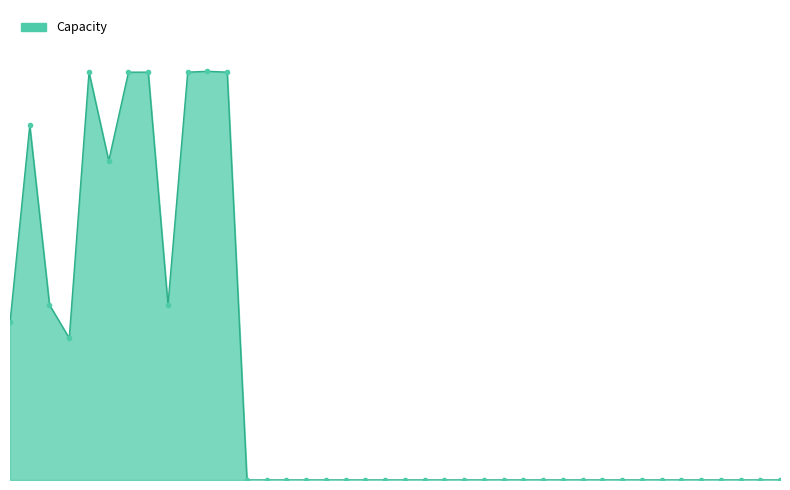

What is the value of the 6th point from the left?

36450